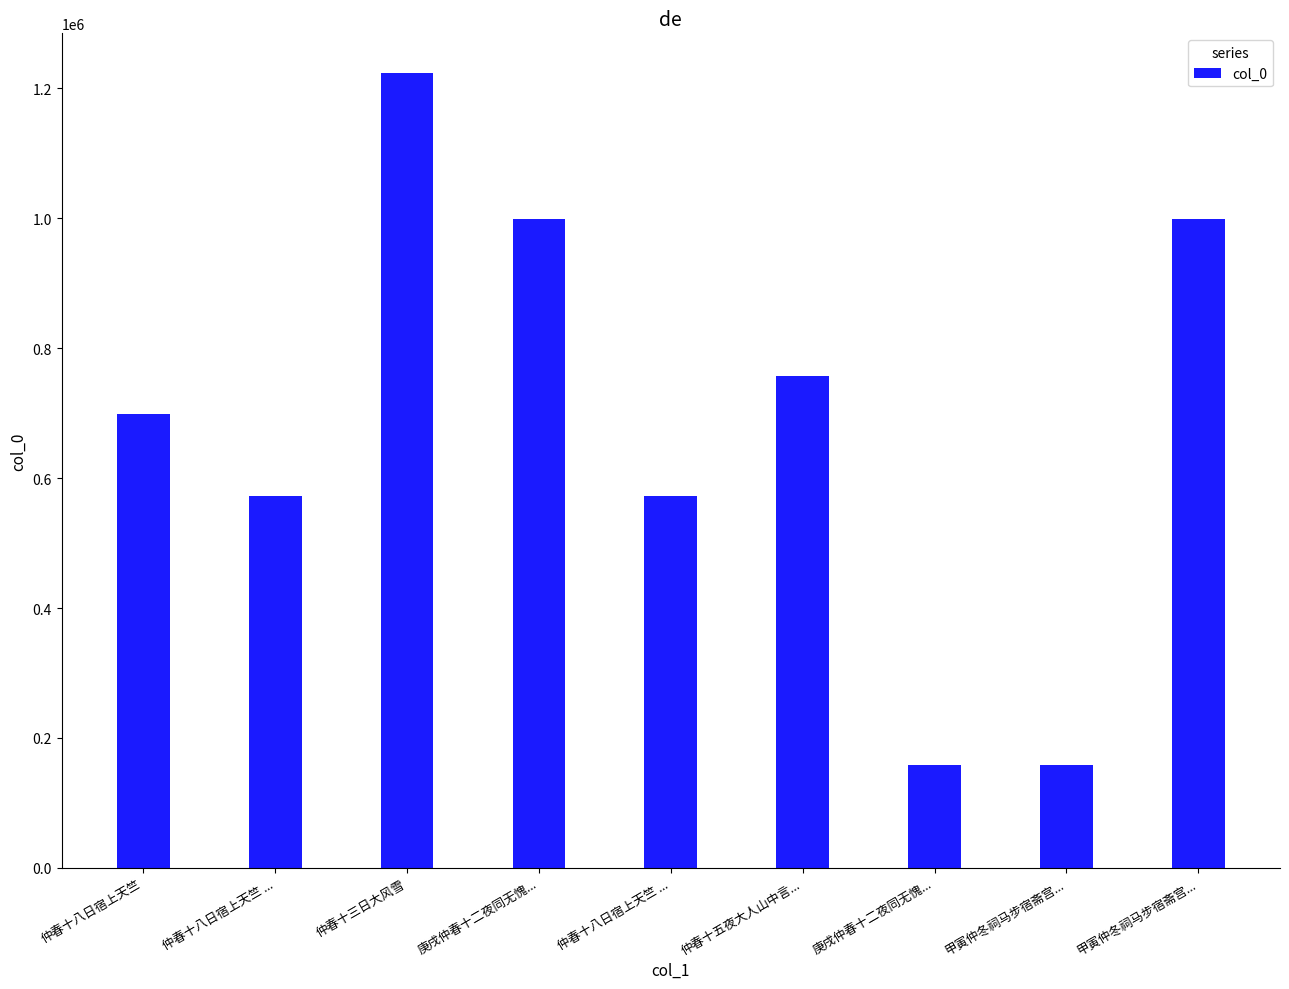

At which category does the chart reach its peak across all series?

仲春十三日大风雪